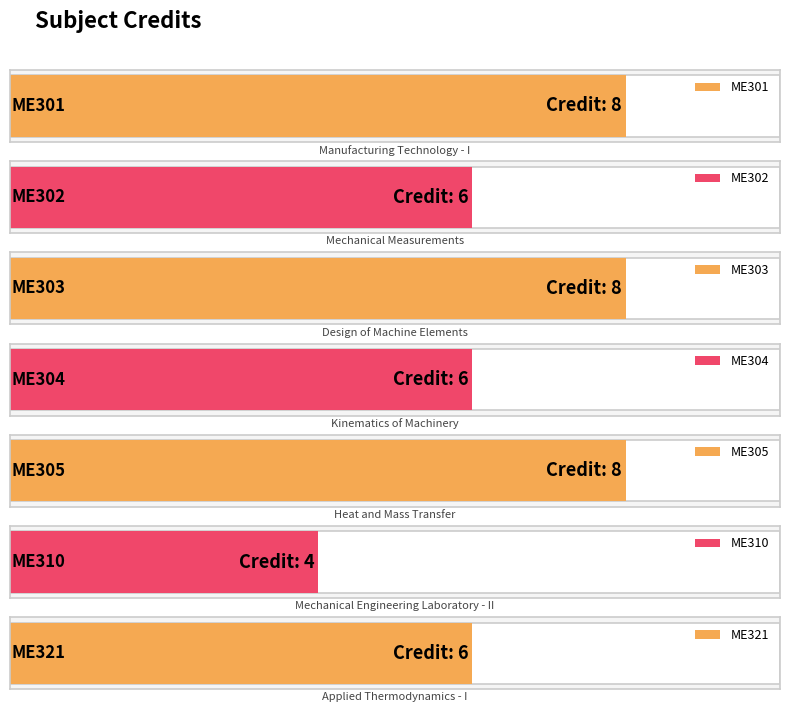

How many data points are less than 6?

1